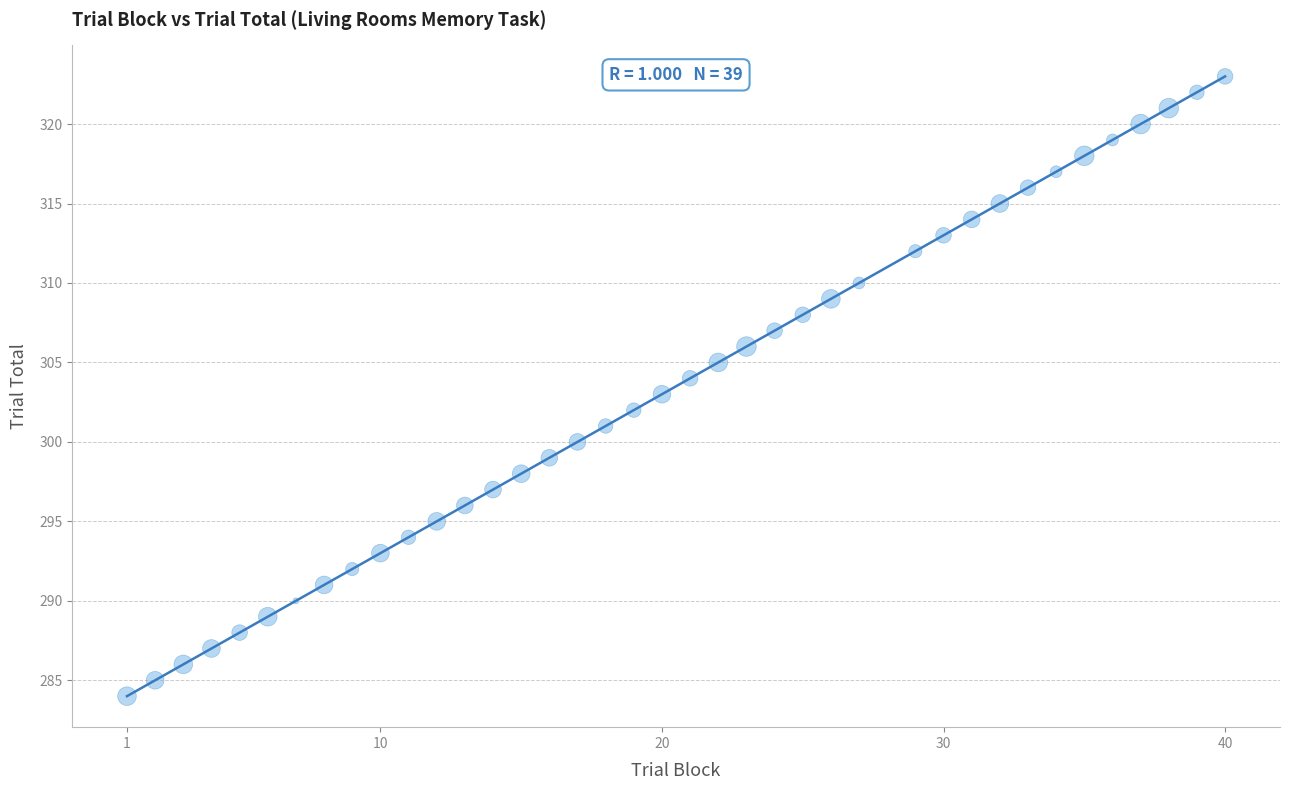

What is the range of Y values (max minus min)?

39